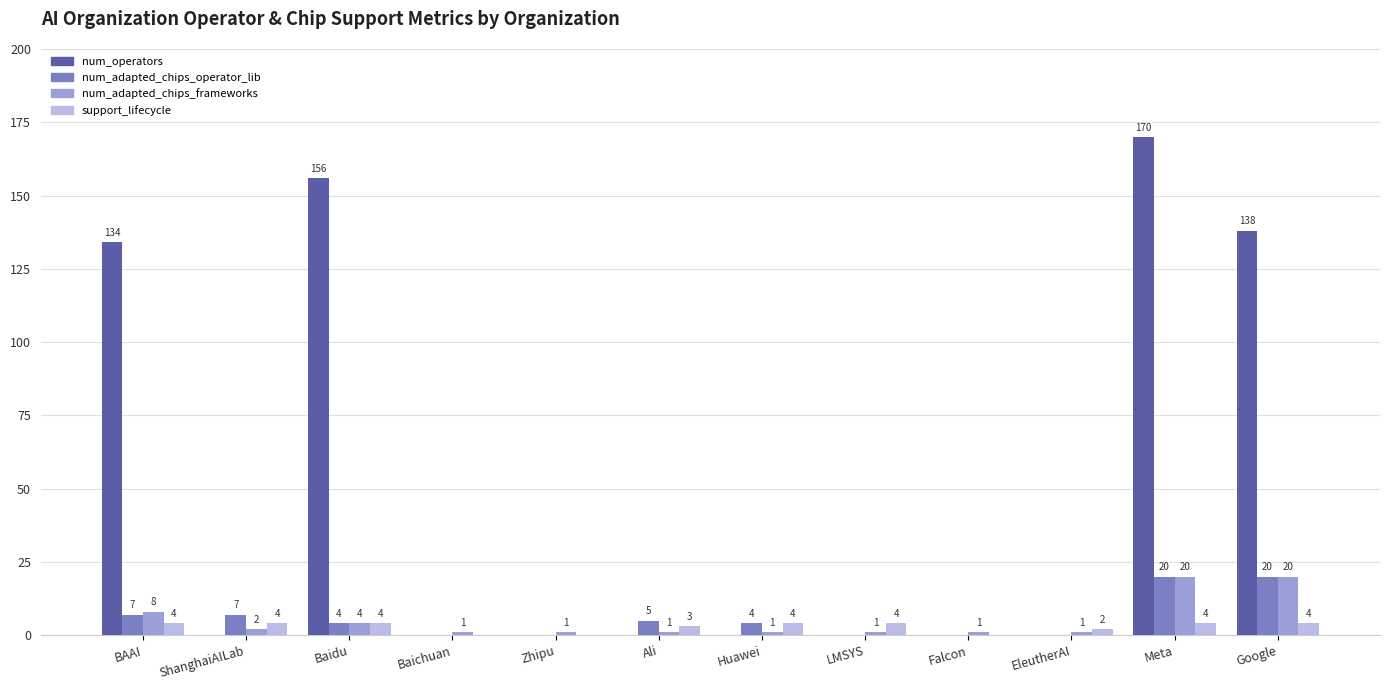

Count the number of data series in this chart.

4